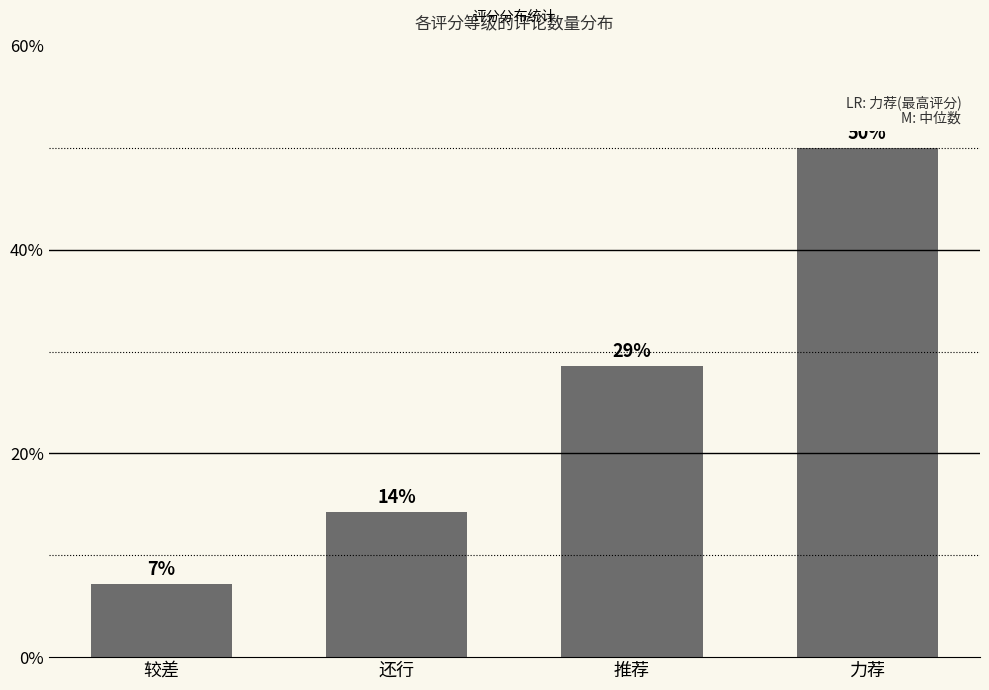

At which category does the chart reach its peak across all series?

力荐